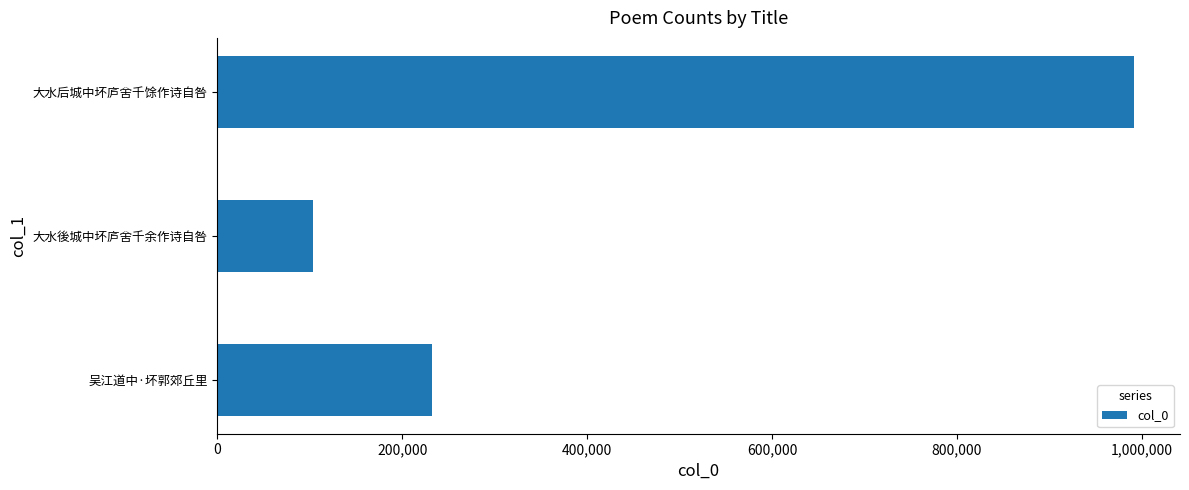

Is it true that the value at 吴江道中·坏郭郊丘里 is 58722?

False